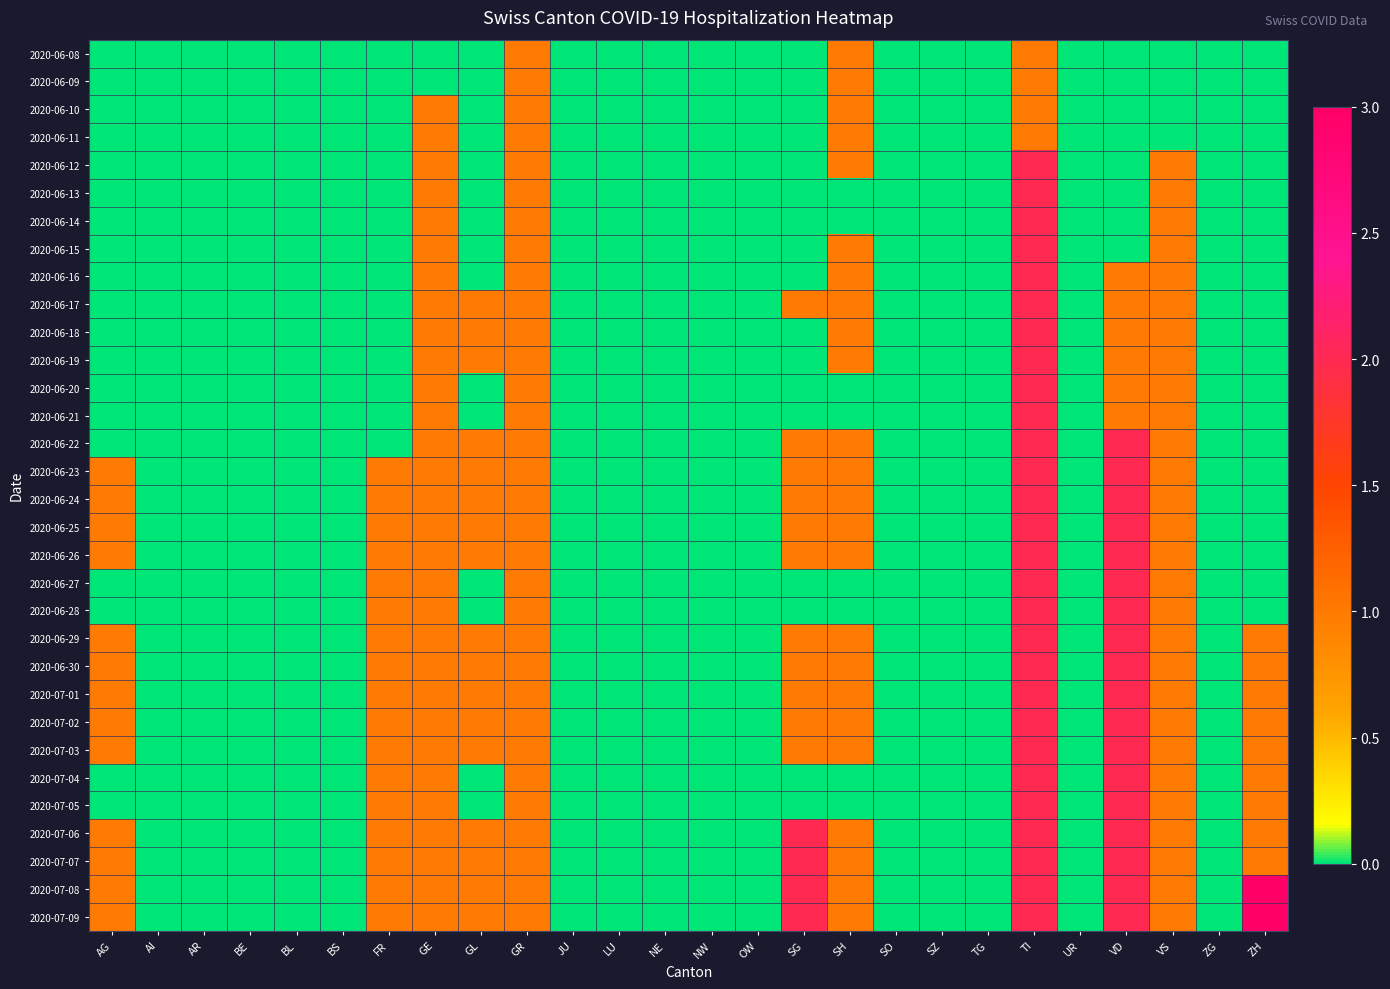

Reading right to left, list all the values displayed in this chart.

2020-06-08: ZH=0	ZG=0	VS=0	VD=0	UR=0	TI=1	TG=0	SZ=0	SO=0	SH=1	SG=0	OW=0	NW=0	NE=0	LU=0	JU=0	GR=1	GL=0	GE=0	FR=0	BS=0	BL=0	BE=0	AR=0	AI=0	AG=0
2020-06-09: ZH=0	ZG=0	VS=0	VD=0	UR=0	TI=1	TG=0	SZ=0	SO=0	SH=1	SG=0	OW=0	NW=0	NE=0	LU=0	JU=0	GR=1	GL=0	GE=0	FR=0	BS=0	BL=0	BE=0	AR=0	AI=0	AG=0
2020-06-10: ZH=0	ZG=0	VS=0	VD=0	UR=0	TI=1	TG=0	SZ=0	SO=0	SH=1	SG=0	OW=0	NW=0	NE=0	LU=0	JU=0	GR=1	GL=0	GE=1	FR=0	BS=0	BL=0	BE=0	AR=0	AI=0	AG=0
2020-06-11: ZH=0	ZG=0	VS=0	VD=0	UR=0	TI=1	TG=0	SZ=0	SO=0	SH=1	SG=0	OW=0	NW=0	NE=0	LU=0	JU=0	GR=1	GL=0	GE=1	FR=0	BS=0	BL=0	BE=0	AR=0	AI=0	AG=0
2020-06-12: ZH=0	ZG=0	VS=1	VD=0	UR=0	TI=2	TG=0	SZ=0	SO=0	SH=1	SG=0	OW=0	NW=0	NE=0	LU=0	JU=0	GR=1	GL=0	GE=1	FR=0	BS=0	BL=0	BE=0	AR=0	AI=0	AG=0
2020-06-13: ZH=0	ZG=0	VS=1	VD=0	UR=0	TI=2	TG=0	SZ=0	SO=0	SH=0	SG=0	OW=0	NW=0	NE=0	LU=0	JU=0	GR=1	GL=0	GE=1	FR=0	BS=0	BL=0	BE=0	AR=0	AI=0	AG=0
2020-06-14: ZH=0	ZG=0	VS=1	VD=0	UR=0	TI=2	TG=0	SZ=0	SO=0	SH=0	SG=0	OW=0	NW=0	NE=0	LU=0	JU=0	GR=1	GL=0	GE=1	FR=0	BS=0	BL=0	BE=0	AR=0	AI=0	AG=0
2020-06-15: ZH=0	ZG=0	VS=1	VD=0	UR=0	TI=2	TG=0	SZ=0	SO=0	SH=1	SG=0	OW=0	NW=0	NE=0	LU=0	JU=0	GR=1	GL=0	GE=1	FR=0	BS=0	BL=0	BE=0	AR=0	AI=0	AG=0
2020-06-16: ZH=0	ZG=0	VS=1	VD=1	UR=0	TI=2	TG=0	SZ=0	SO=0	SH=1	SG=0	OW=0	NW=0	NE=0	LU=0	JU=0	GR=1	GL=0	GE=1	FR=0	BS=0	BL=0	BE=0	AR=0	AI=0	AG=0
2020-06-17: ZH=0	ZG=0	VS=1	VD=1	UR=0	TI=2	TG=0	SZ=0	SO=0	SH=1	SG=1	OW=0	NW=0	NE=0	LU=0	JU=0	GR=1	GL=1	GE=1	FR=0	BS=0	BL=0	BE=0	AR=0	AI=0	AG=0
2020-06-18: ZH=0	ZG=0	VS=1	VD=1	UR=0	TI=2	TG=0	SZ=0	SO=0	SH=1	SG=0	OW=0	NW=0	NE=0	LU=0	JU=0	GR=1	GL=1	GE=1	FR=0	BS=0	BL=0	BE=0	AR=0	AI=0	AG=0
2020-06-19: ZH=0	ZG=0	VS=1	VD=1	UR=0	TI=2	TG=0	SZ=0	SO=0	SH=1	SG=0	OW=0	NW=0	NE=0	LU=0	JU=0	GR=1	GL=1	GE=1	FR=0	BS=0	BL=0	BE=0	AR=0	AI=0	AG=0
2020-06-20: ZH=0	ZG=0	VS=1	VD=1	UR=0	TI=2	TG=0	SZ=0	SO=0	SH=0	SG=0	OW=0	NW=0	NE=0	LU=0	JU=0	GR=1	GL=0	GE=1	FR=0	BS=0	BL=0	BE=0	AR=0	AI=0	AG=0
2020-06-21: ZH=0	ZG=0	VS=1	VD=1	UR=0	TI=2	TG=0	SZ=0	SO=0	SH=0	SG=0	OW=0	NW=0	NE=0	LU=0	JU=0	GR=1	GL=0	GE=1	FR=0	BS=0	BL=0	BE=0	AR=0	AI=0	AG=0
2020-06-22: ZH=0	ZG=0	VS=1	VD=2	UR=0	TI=2	TG=0	SZ=0	SO=0	SH=1	SG=1	OW=0	NW=0	NE=0	LU=0	JU=0	GR=1	GL=1	GE=1	FR=0	BS=0	BL=0	BE=0	AR=0	AI=0	AG=0
2020-06-23: ZH=0	ZG=0	VS=1	VD=2	UR=0	TI=2	TG=0	SZ=0	SO=0	SH=1	SG=1	OW=0	NW=0	NE=0	LU=0	JU=0	GR=1	GL=1	GE=1	FR=1	BS=0	BL=0	BE=0	AR=0	AI=0	AG=1
2020-06-24: ZH=0	ZG=0	VS=1	VD=2	UR=0	TI=2	TG=0	SZ=0	SO=0	SH=1	SG=1	OW=0	NW=0	NE=0	LU=0	JU=0	GR=1	GL=1	GE=1	FR=1	BS=0	BL=0	BE=0	AR=0	AI=0	AG=1
2020-06-25: ZH=0	ZG=0	VS=1	VD=2	UR=0	TI=2	TG=0	SZ=0	SO=0	SH=1	SG=1	OW=0	NW=0	NE=0	LU=0	JU=0	GR=1	GL=1	GE=1	FR=1	BS=0	BL=0	BE=0	AR=0	AI=0	AG=1
2020-06-26: ZH=0	ZG=0	VS=1	VD=2	UR=0	TI=2	TG=0	SZ=0	SO=0	SH=1	SG=1	OW=0	NW=0	NE=0	LU=0	JU=0	GR=1	GL=1	GE=1	FR=1	BS=0	BL=0	BE=0	AR=0	AI=0	AG=1
2020-06-27: ZH=0	ZG=0	VS=1	VD=2	UR=0	TI=2	TG=0	SZ=0	SO=0	SH=0	SG=0	OW=0	NW=0	NE=0	LU=0	JU=0	GR=1	GL=0	GE=1	FR=1	BS=0	BL=0	BE=0	AR=0	AI=0	AG=0
2020-06-28: ZH=0	ZG=0	VS=1	VD=2	UR=0	TI=2	TG=0	SZ=0	SO=0	SH=0	SG=0	OW=0	NW=0	NE=0	LU=0	JU=0	GR=1	GL=0	GE=1	FR=1	BS=0	BL=0	BE=0	AR=0	AI=0	AG=0
2020-06-29: ZH=1	ZG=0	VS=1	VD=2	UR=0	TI=2	TG=0	SZ=0	SO=0	SH=1	SG=1	OW=0	NW=0	NE=0	LU=0	JU=0	GR=1	GL=1	GE=1	FR=1	BS=0	BL=0	BE=0	AR=0	AI=0	AG=1
2020-06-30: ZH=1	ZG=0	VS=1	VD=2	UR=0	TI=2	TG=0	SZ=0	SO=0	SH=1	SG=1	OW=0	NW=0	NE=0	LU=0	JU=0	GR=1	GL=1	GE=1	FR=1	BS=0	BL=0	BE=0	AR=0	AI=0	AG=1
2020-07-01: ZH=1	ZG=0	VS=1	VD=2	UR=0	TI=2	TG=0	SZ=0	SO=0	SH=1	SG=1	OW=0	NW=0	NE=0	LU=0	JU=0	GR=1	GL=1	GE=1	FR=1	BS=0	BL=0	BE=0	AR=0	AI=0	AG=1
2020-07-02: ZH=1	ZG=0	VS=1	VD=2	UR=0	TI=2	TG=0	SZ=0	SO=0	SH=1	SG=1	OW=0	NW=0	NE=0	LU=0	JU=0	GR=1	GL=1	GE=1	FR=1	BS=0	BL=0	BE=0	AR=0	AI=0	AG=1
2020-07-03: ZH=1	ZG=0	VS=1	VD=2	UR=0	TI=2	TG=0	SZ=0	SO=0	SH=1	SG=1	OW=0	NW=0	NE=0	LU=0	JU=0	GR=1	GL=1	GE=1	FR=1	BS=0	BL=0	BE=0	AR=0	AI=0	AG=1
2020-07-04: ZH=1	ZG=0	VS=1	VD=2	UR=0	TI=2	TG=0	SZ=0	SO=0	SH=0	SG=0	OW=0	NW=0	NE=0	LU=0	JU=0	GR=1	GL=0	GE=1	FR=1	BS=0	BL=0	BE=0	AR=0	AI=0	AG=0
2020-07-05: ZH=1	ZG=0	VS=1	VD=2	UR=0	TI=2	TG=0	SZ=0	SO=0	SH=0	SG=0	OW=0	NW=0	NE=0	LU=0	JU=0	GR=1	GL=0	GE=1	FR=1	BS=0	BL=0	BE=0	AR=0	AI=0	AG=0
2020-07-06: ZH=1	ZG=0	VS=1	VD=2	UR=0	TI=2	TG=0	SZ=0	SO=0	SH=1	SG=2	OW=0	NW=0	NE=0	LU=0	JU=0	GR=1	GL=1	GE=1	FR=1	BS=0	BL=0	BE=0	AR=0	AI=0	AG=1
2020-07-07: ZH=1	ZG=0	VS=1	VD=2	UR=0	TI=2	TG=0	SZ=0	SO=0	SH=1	SG=2	OW=0	NW=0	NE=0	LU=0	JU=0	GR=1	GL=1	GE=1	FR=1	BS=0	BL=0	BE=0	AR=0	AI=0	AG=1
2020-07-08: ZH=3	ZG=0	VS=1	VD=2	UR=0	TI=2	TG=0	SZ=0	SO=0	SH=1	SG=2	OW=0	NW=0	NE=0	LU=0	JU=0	GR=1	GL=1	GE=1	FR=1	BS=0	BL=0	BE=0	AR=0	AI=0	AG=1
2020-07-09: ZH=3	ZG=0	VS=1	VD=2	UR=0	TI=2	TG=0	SZ=0	SO=0	SH=1	SG=2	OW=0	NW=0	NE=0	LU=0	JU=0	GR=1	GL=1	GE=1	FR=1	BS=0	BL=0	BE=0	AR=0	AI=0	AG=1